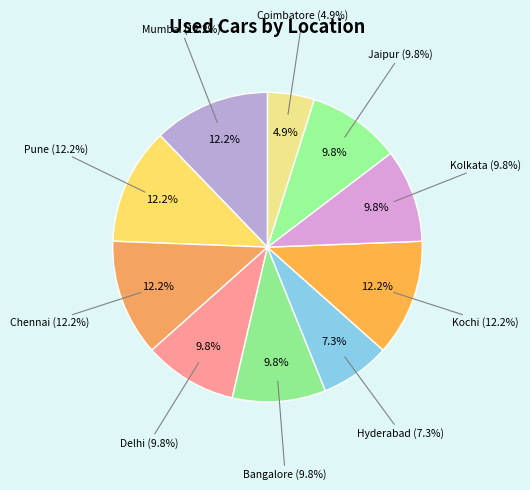

Is the sum of Bangalore and Kochi greater than half?

No